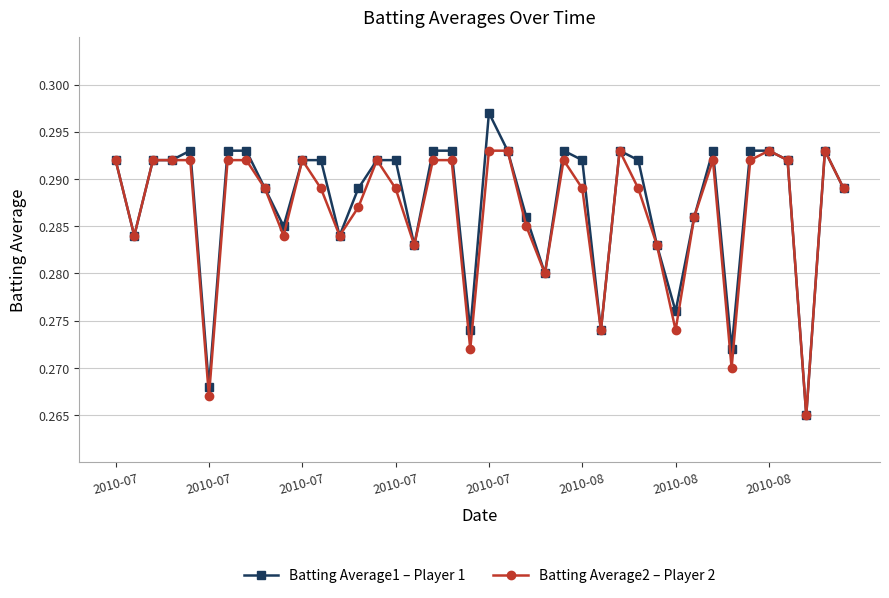

How many Batting Average2 – Player 2 values are between 0 and 1?

40